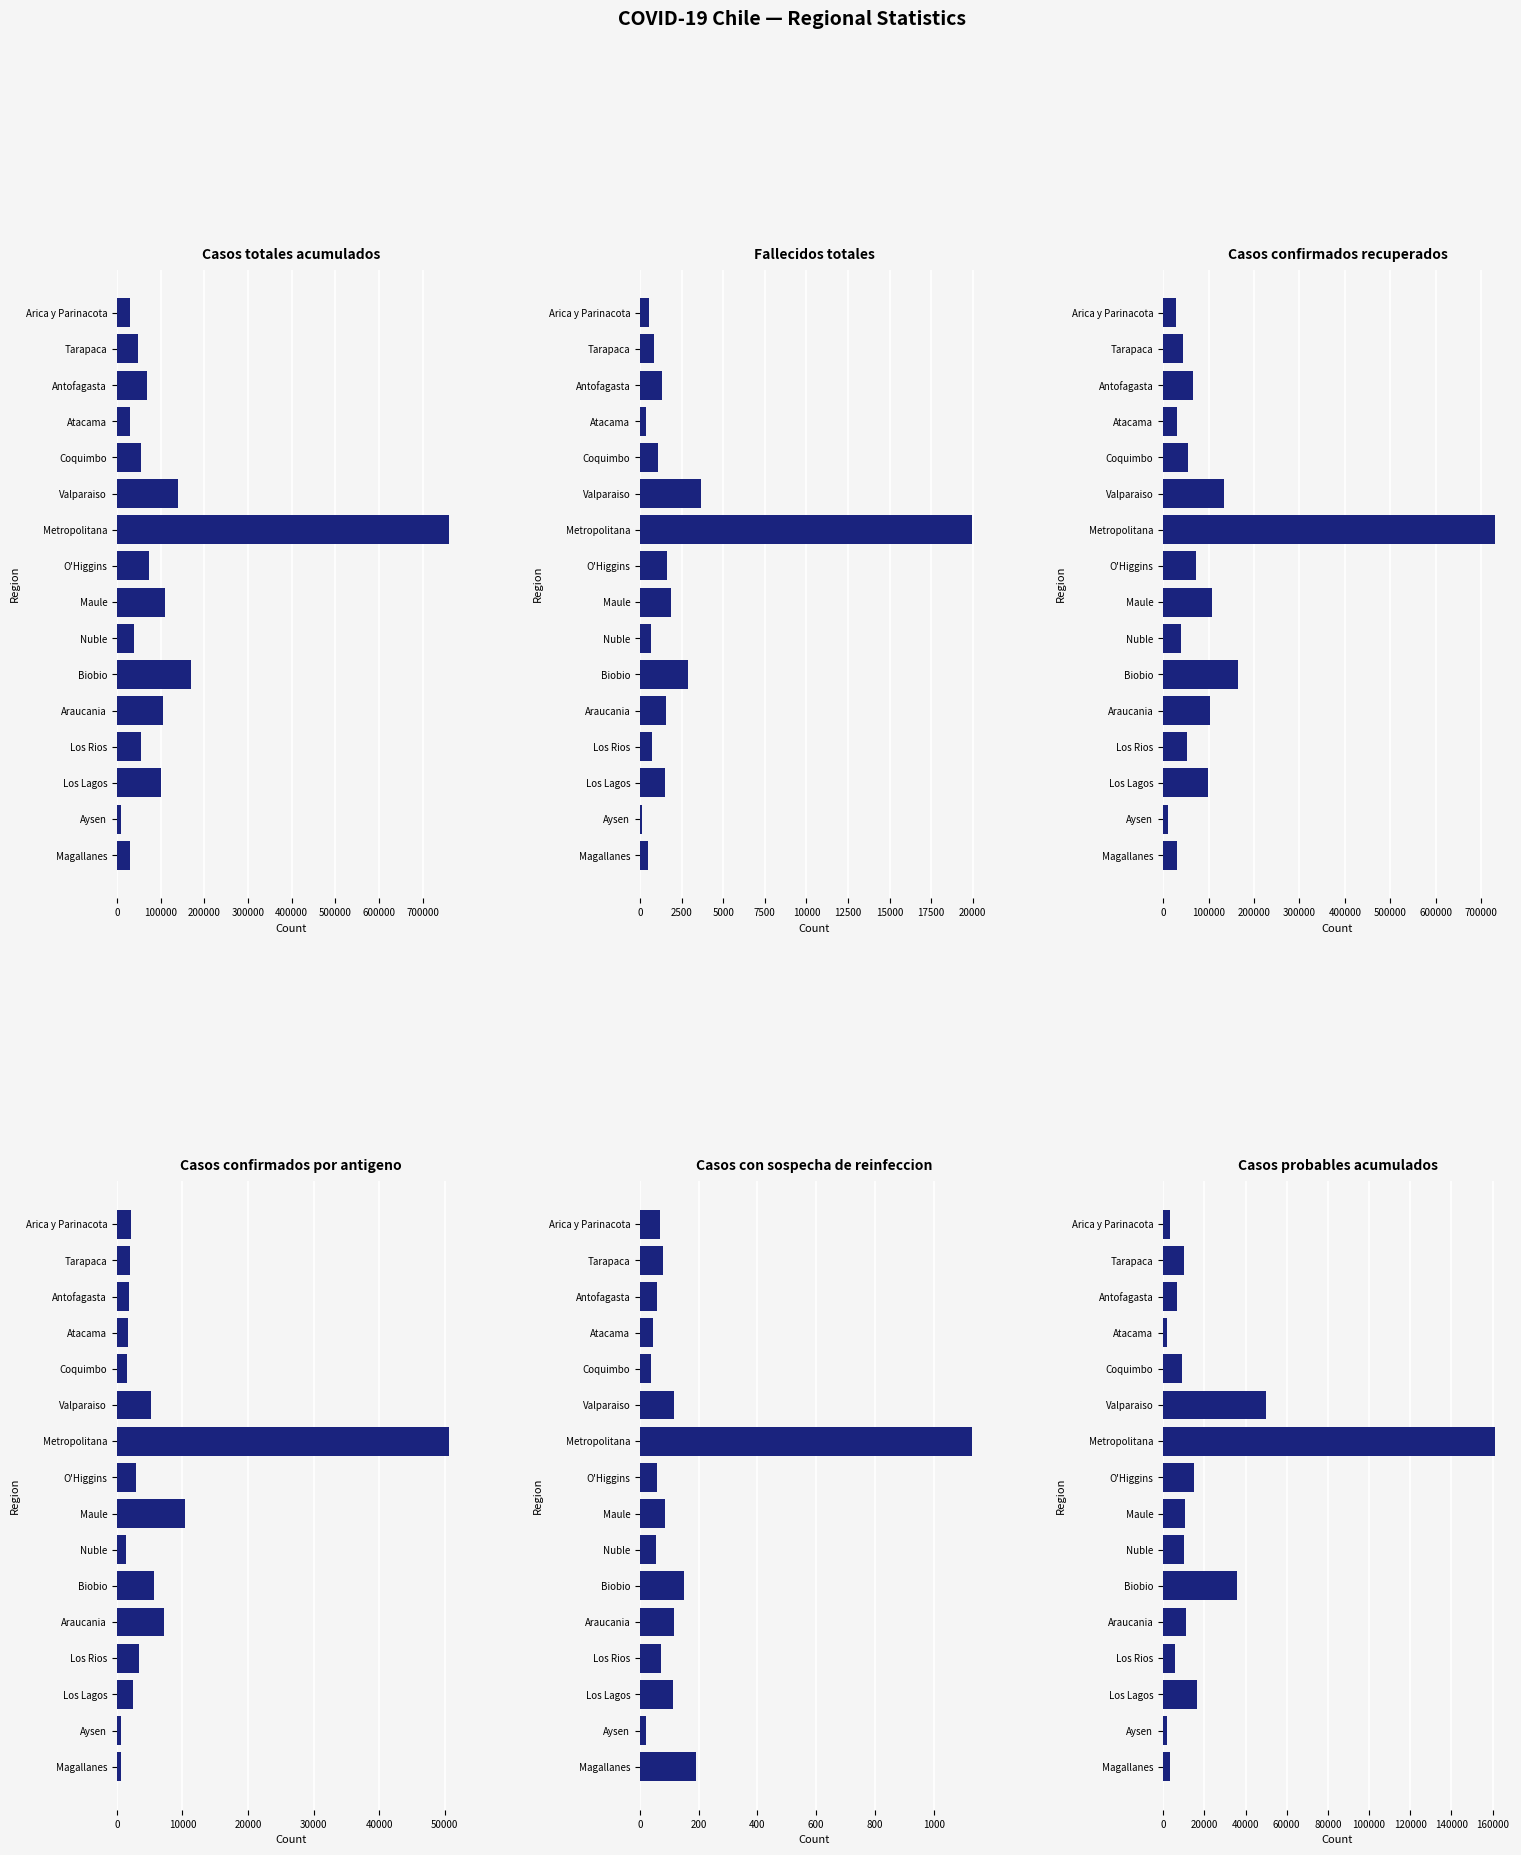

How many values in the Fallecidos totales series exceed 1294?

7